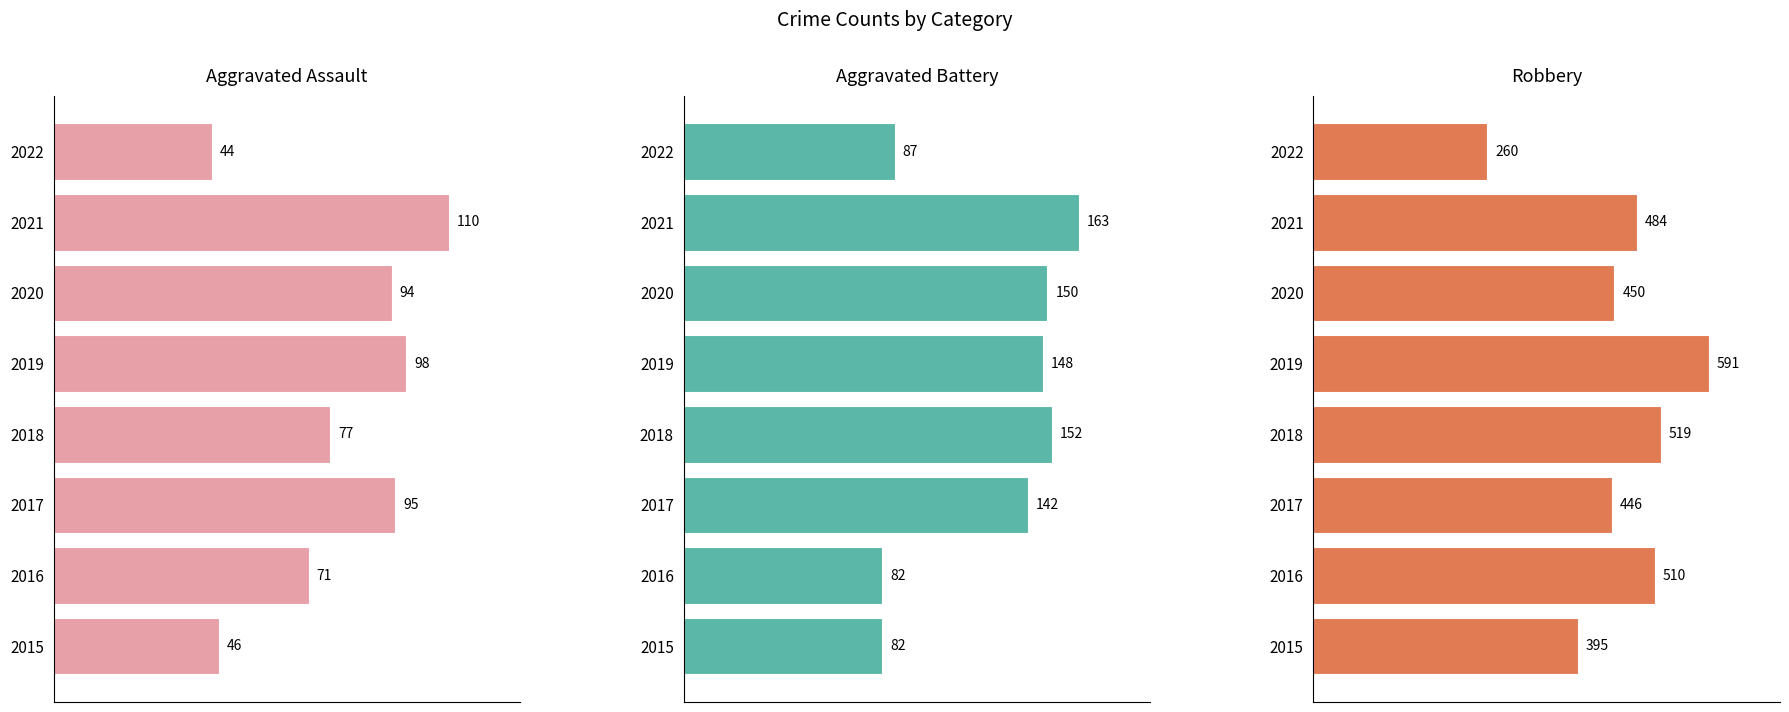

Is the value of Robbery at 5 greater than the value of Aggravated Assault at 2?

Yes